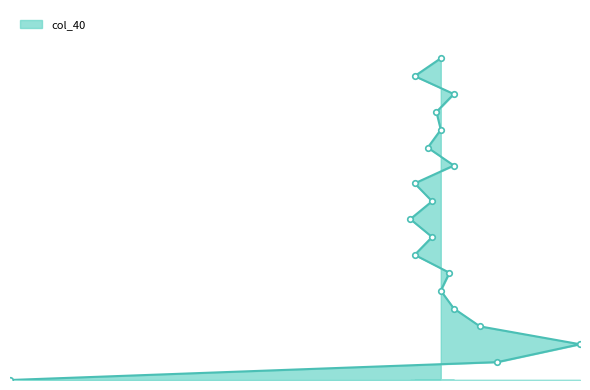

The value at 14 is 0.0. True or false?

False